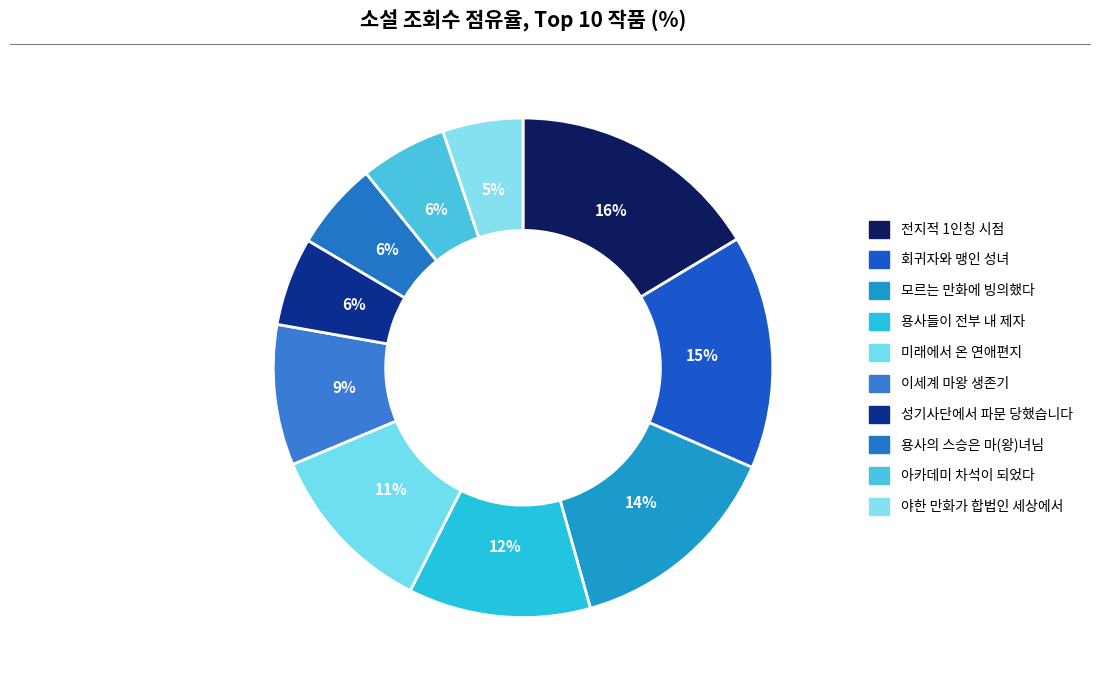

How many slices are in this pie chart?

10